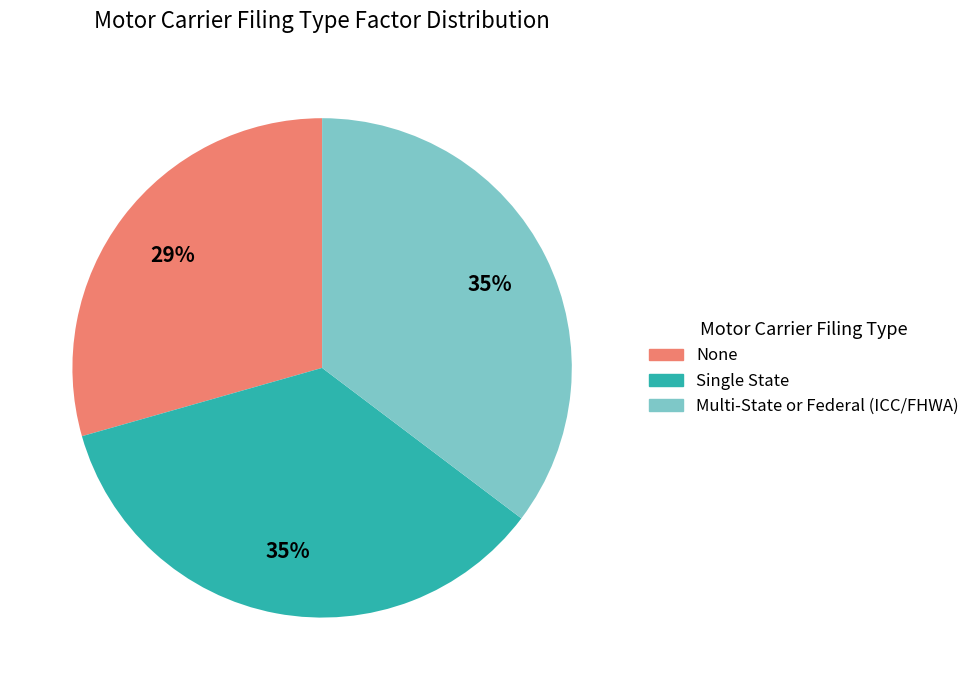

How many slices are in this pie chart?

3